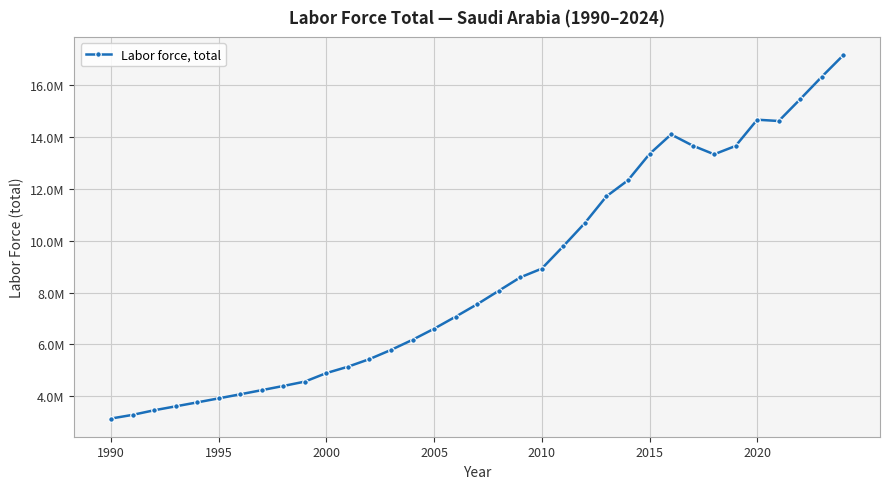

Is this an area chart (filled region under the line)?

No